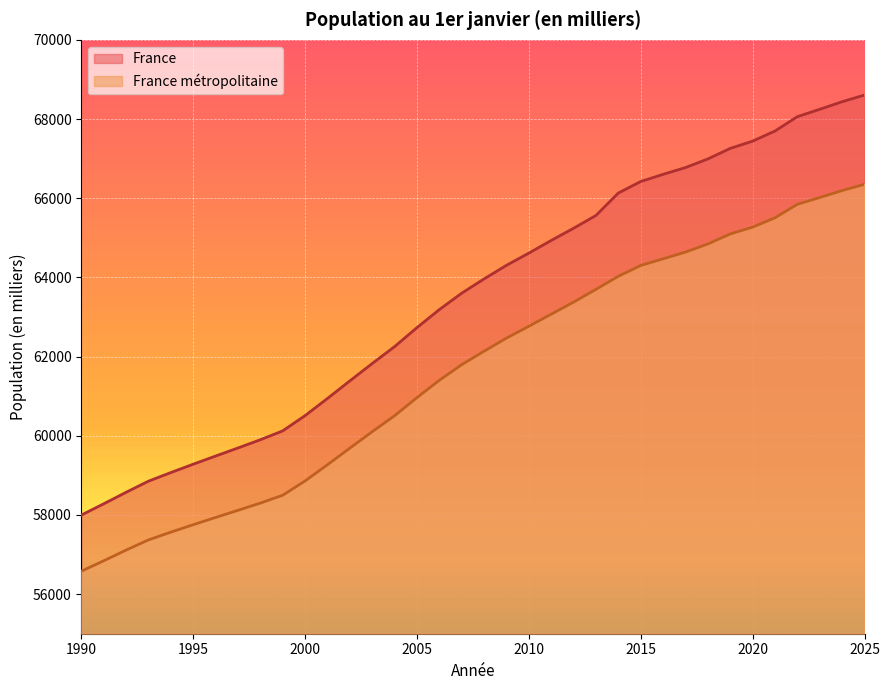

What is the difference between the France métropolitaine values at 2004 and 1996?

2569